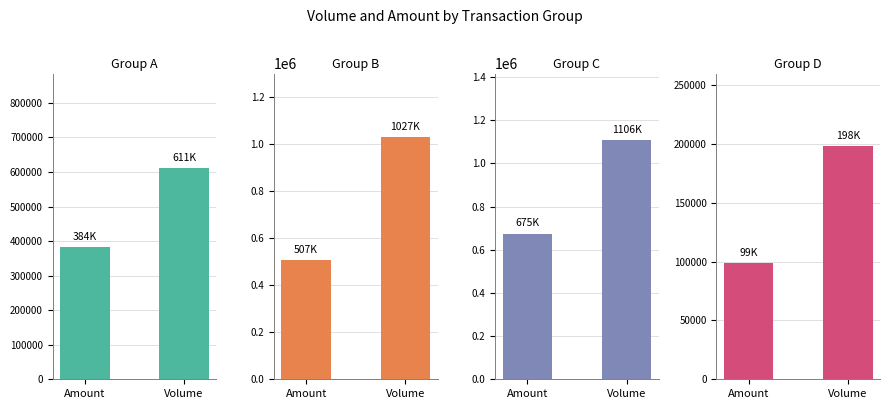

Is the value of Group B at Amount greater than the value of Group D at Volume?

Yes